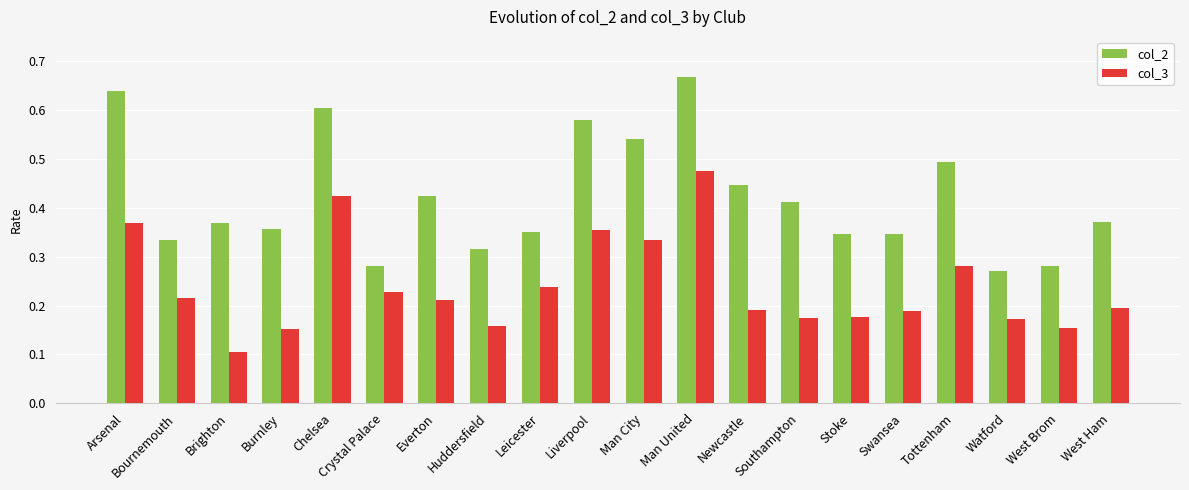

Count the number of categories in the chart.

20